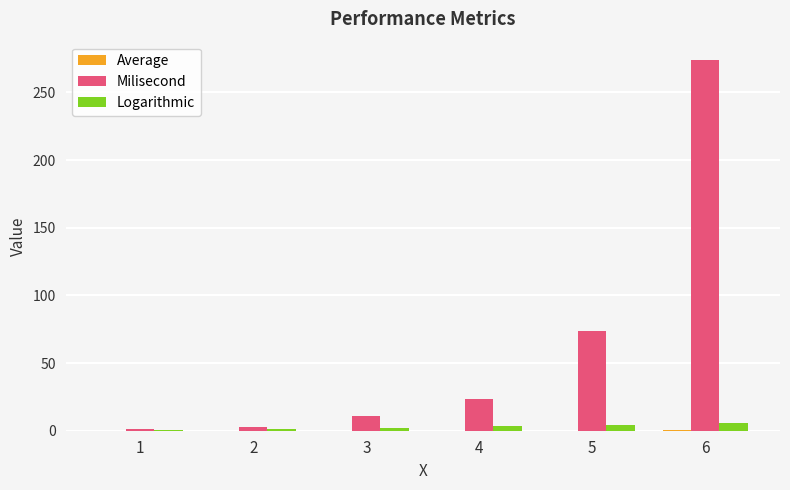

Which series changed the most between 4 and 5?

Milisecond